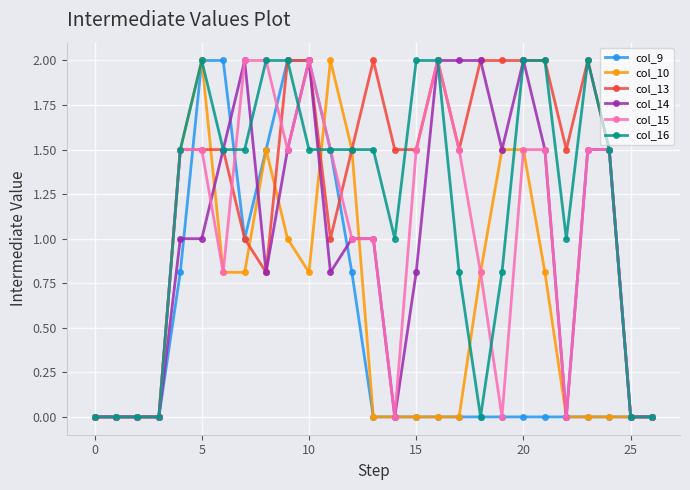

How many series are shown in this chart?

6